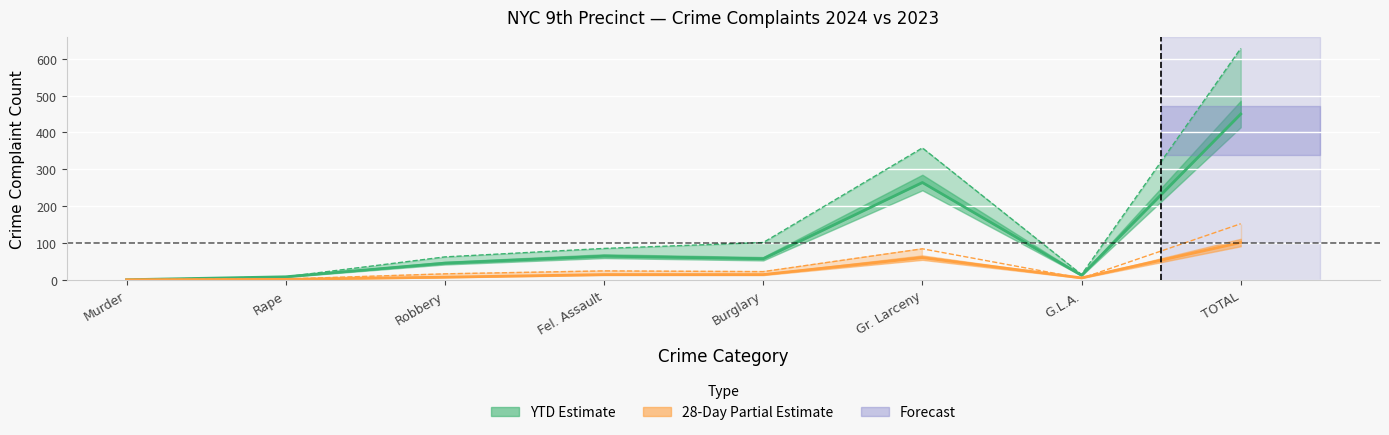

What is the difference between the maximum and second lowest values in the 2024_28day series?

100